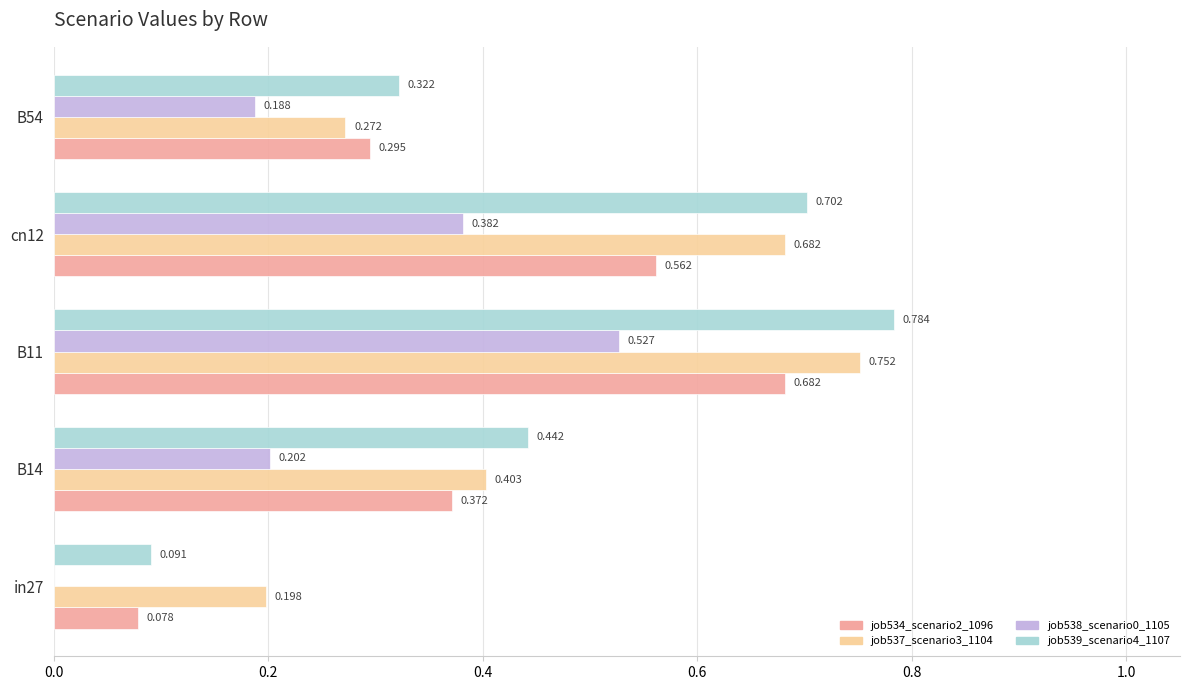

Which series has the largest total across all categories?

job539_scenario4_1107